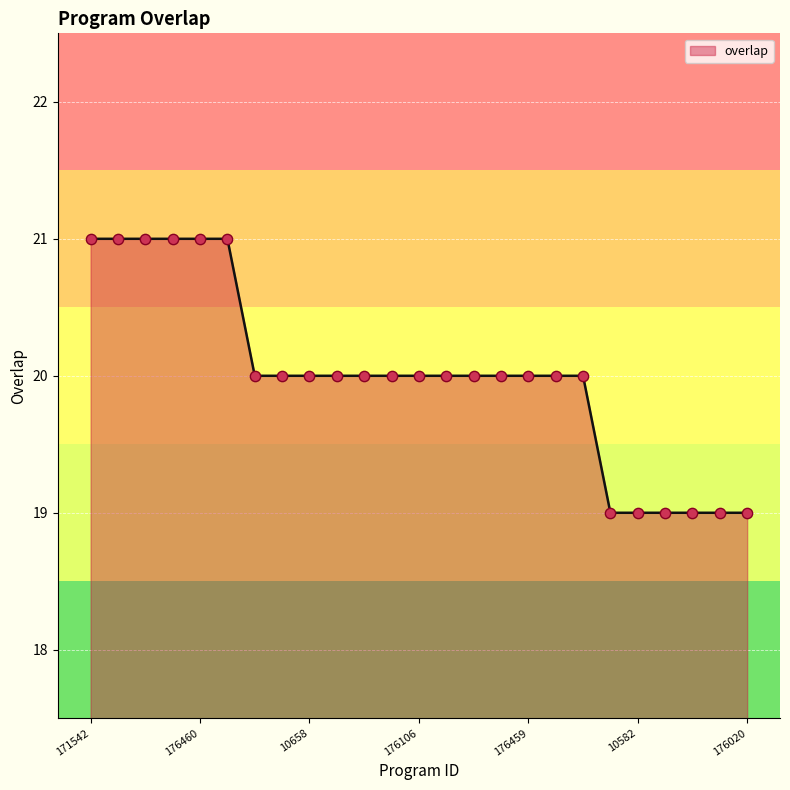

What is the smallest value displayed?

19